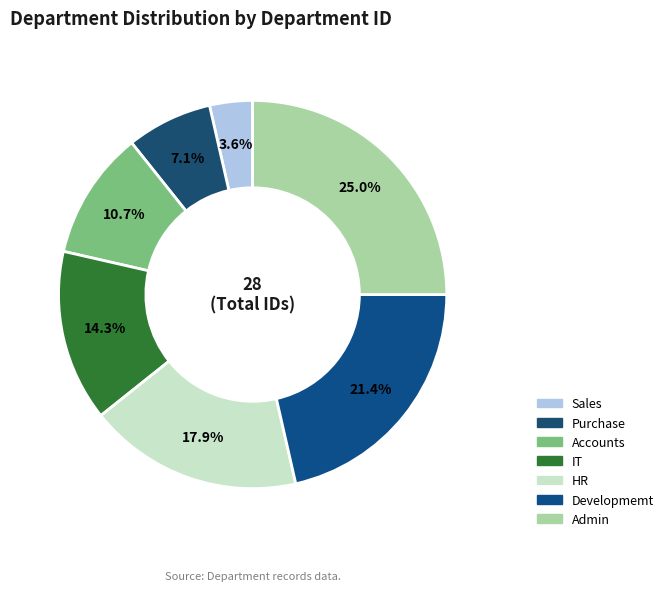

Do HR and Admin together represent more than half of the pie?

No